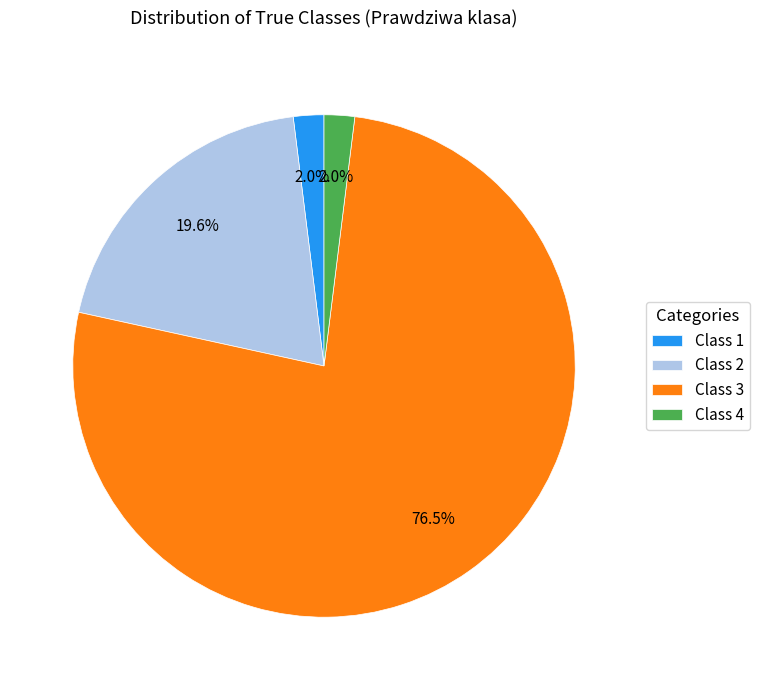

Between Class 4 and Class 2, which is larger?

Class 2